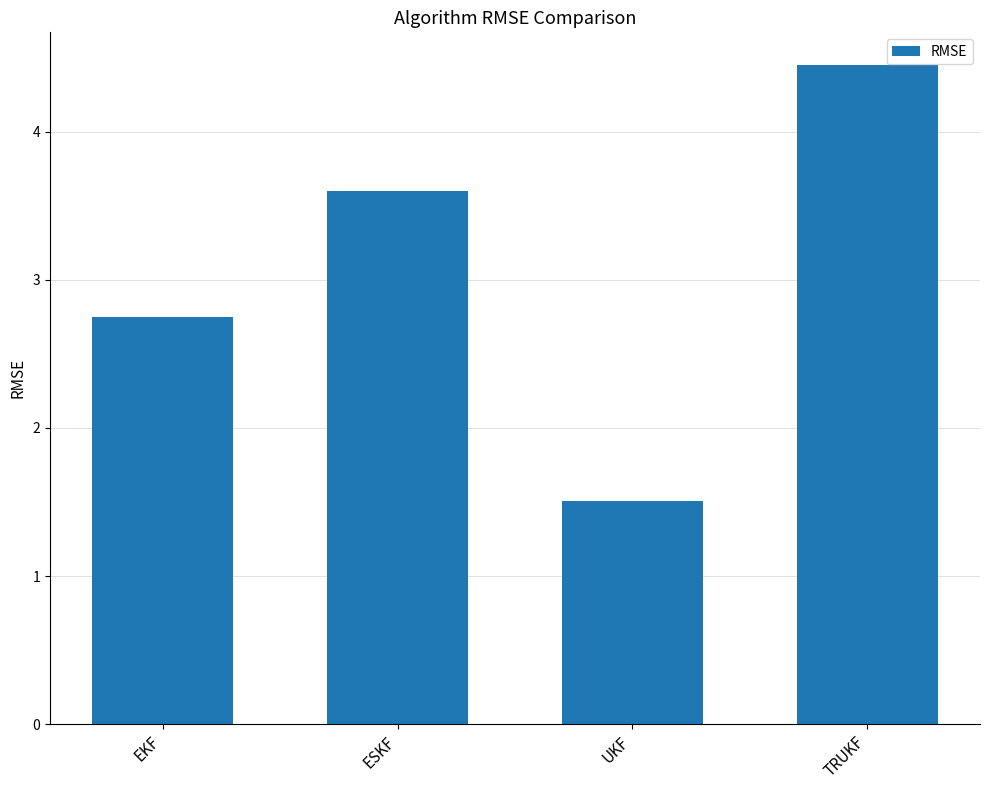

Does the chart contain stacked bars?

No